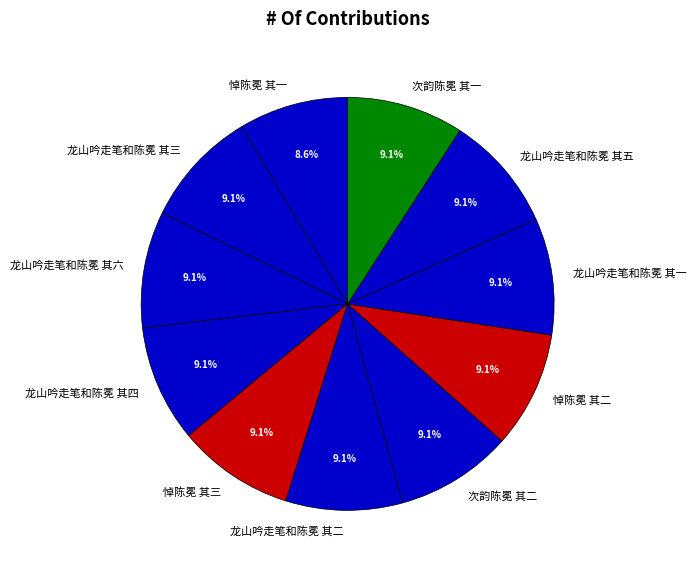

Approximately how many times larger is the value at 悼陈冕 其三 compared to 龙山吟走笔和陈冕 其二?

1.0